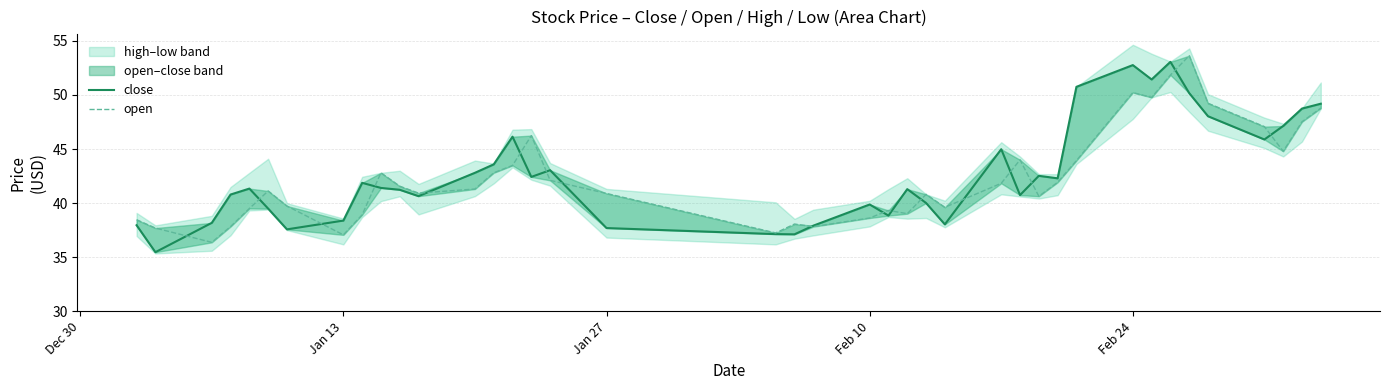

Which series ends up on top after the final intersection of open and close?

close